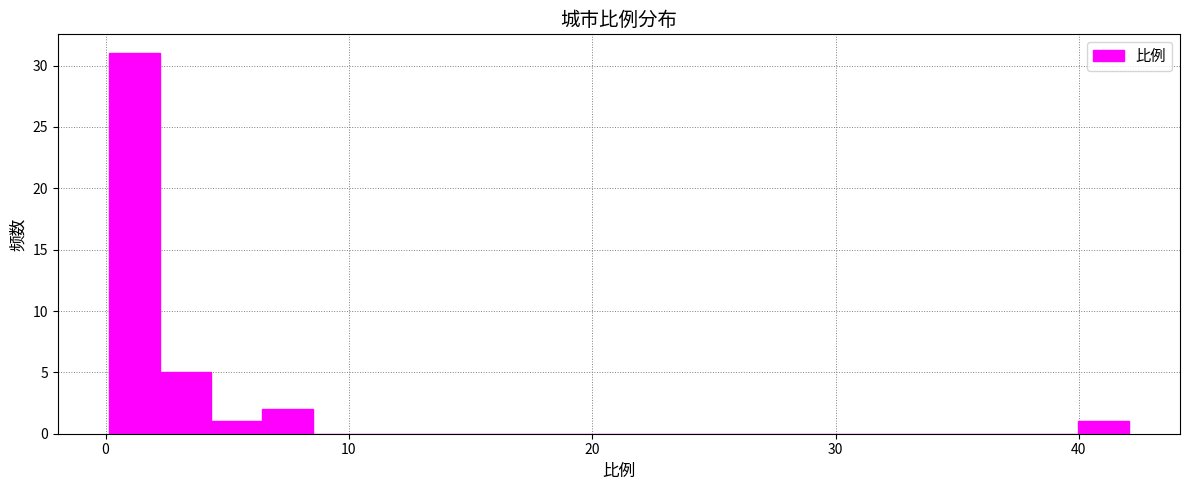

Around what value on the x-axis is the tallest bar? Give the approximate position of its centre, as read against the axis.

1